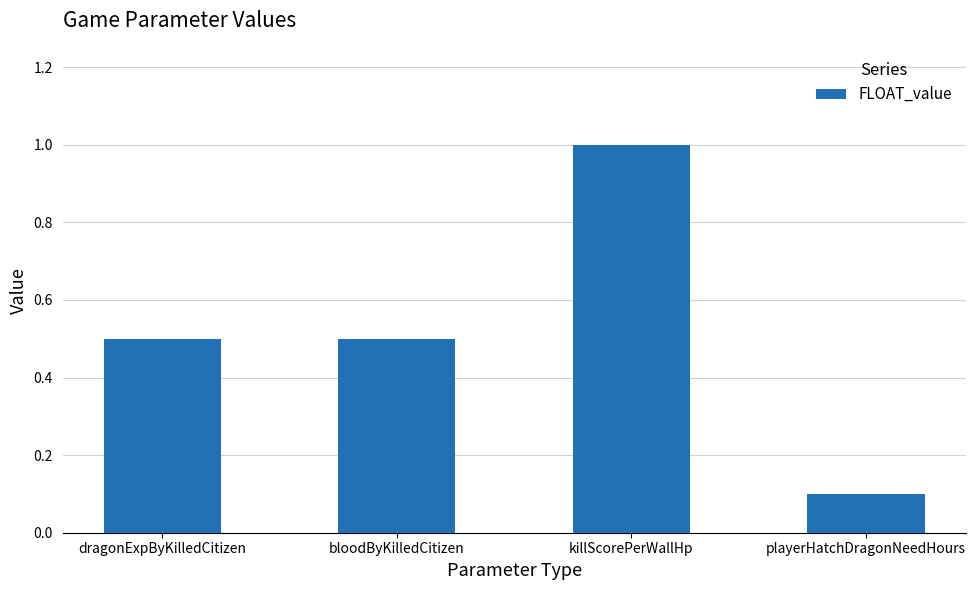

What is the label of the 2nd bar from the left?

bloodByKilledCitizen